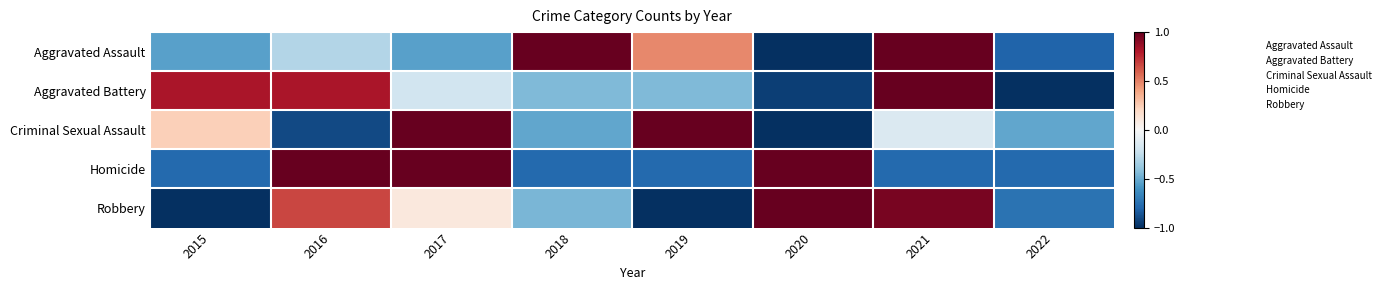

At how many categories does at least one series exceed 0?

7